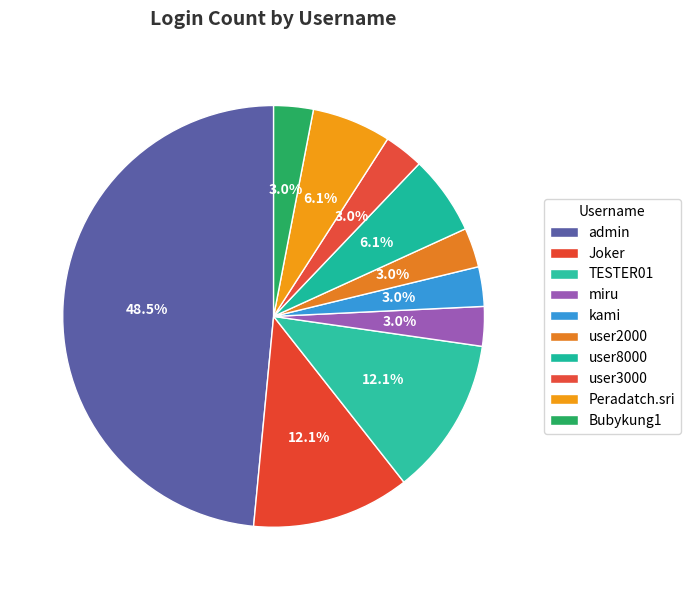

Is it true that user8000 is 1% of the pie?

False